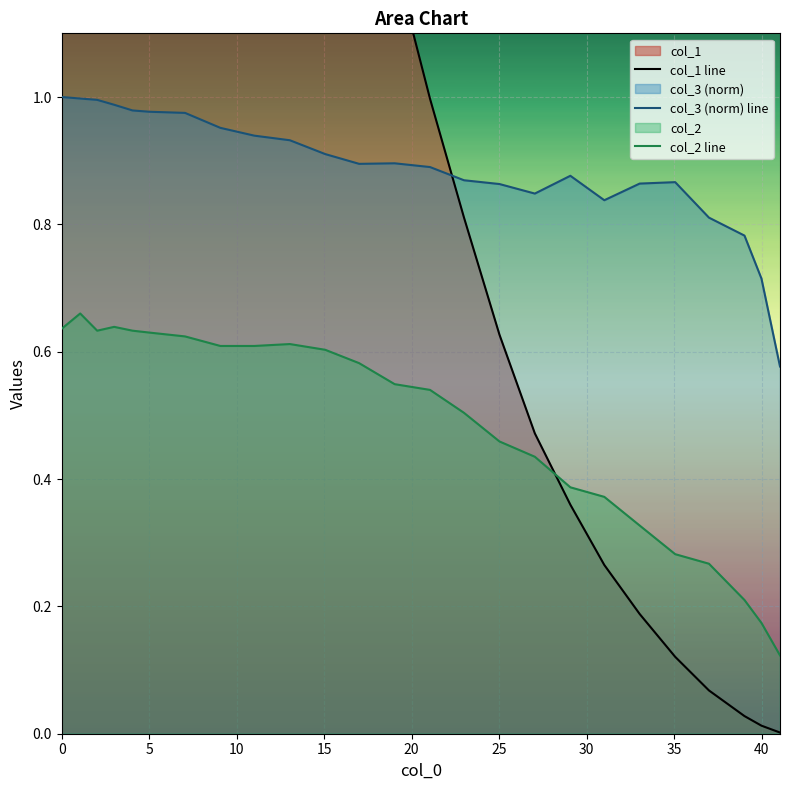

True or false: col_1 line and col_2 line cross at least once.

True